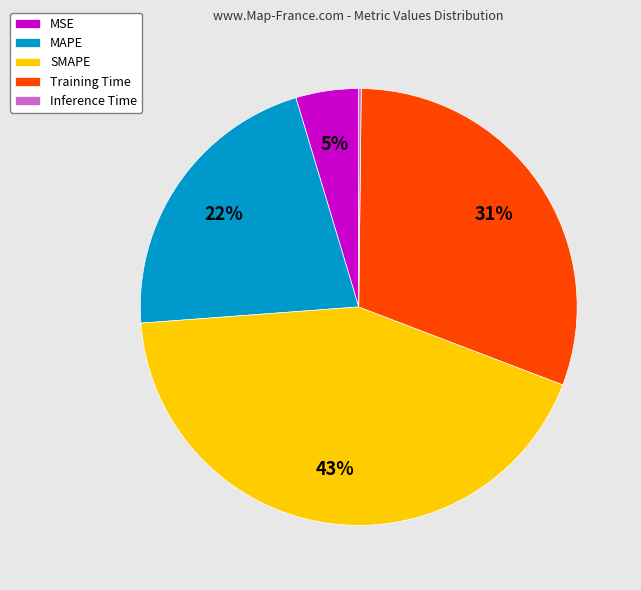

To the nearest percent, what is the difference between the largest and smallest slice percentages?

43%